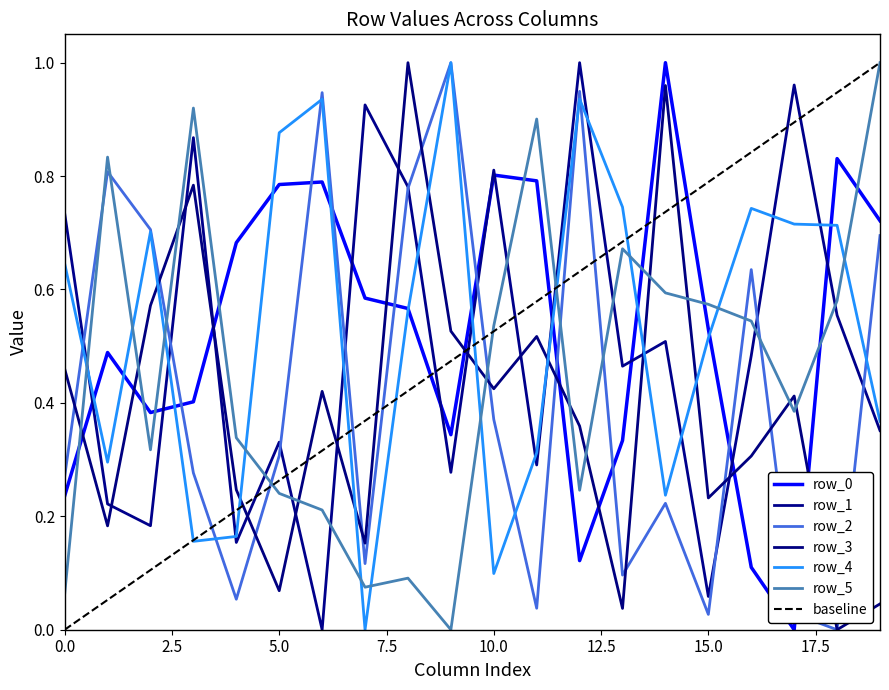

How many interior local peaks does the row_3 series have?

6